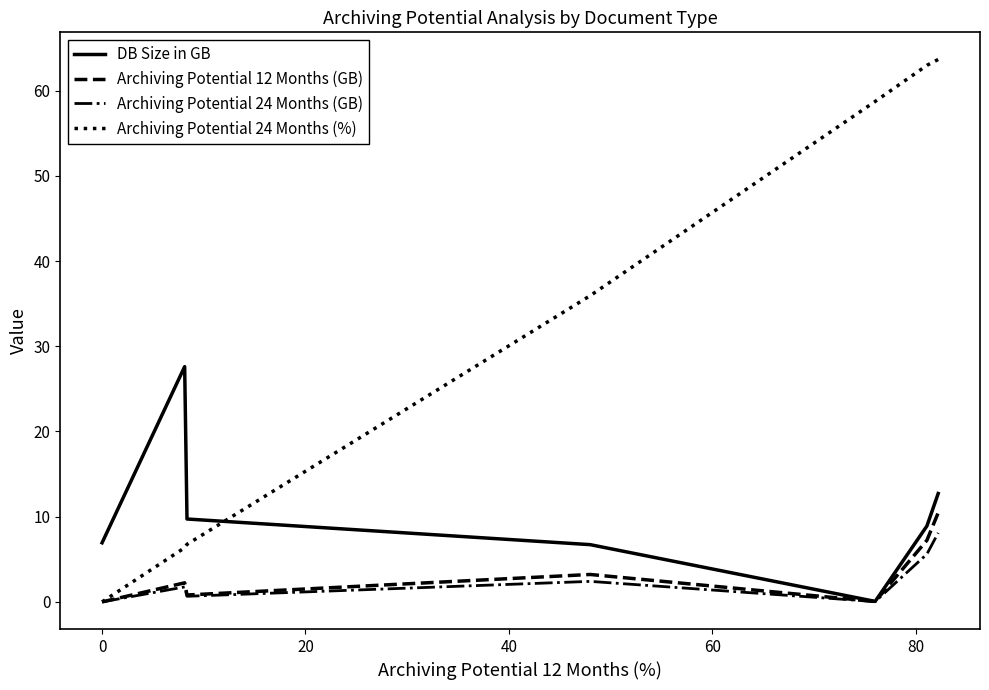

Which series has the widest spread of values?

Archiving Potential 24 Months (%)